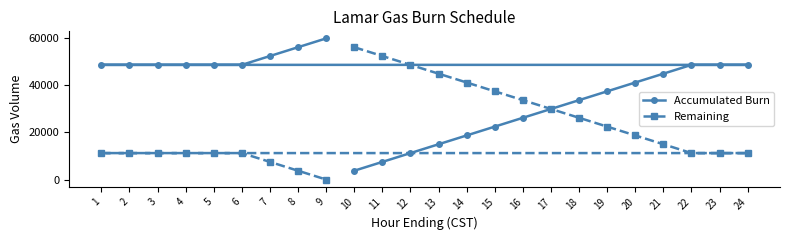

What is the total value across all series at 24?

60000